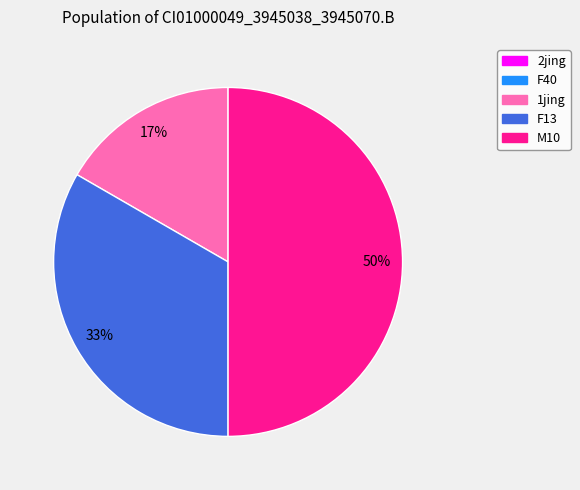

What is the largest slice in the pie chart?

M10